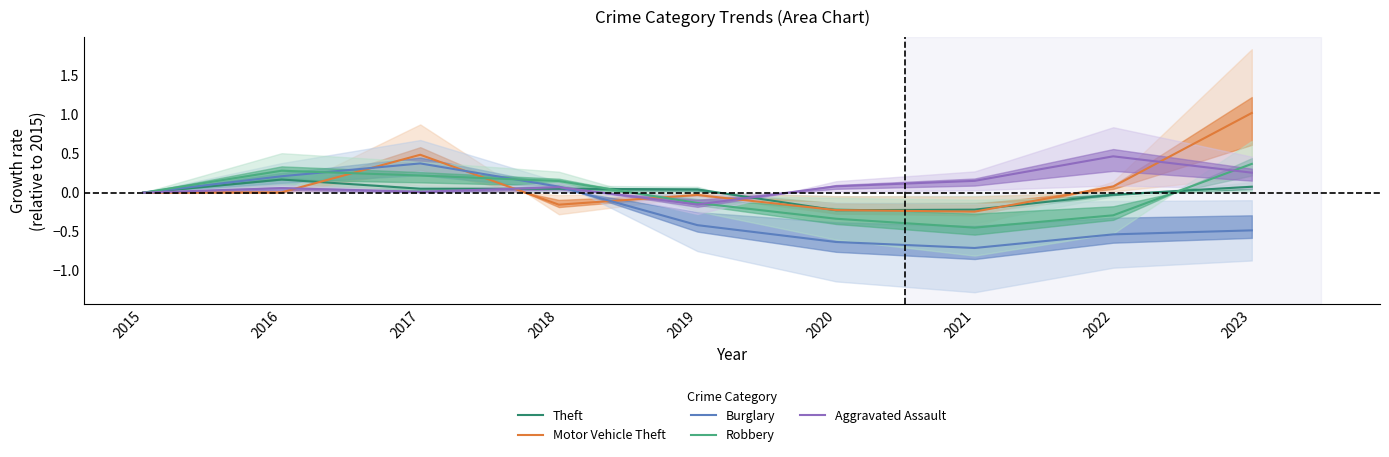

Rank the series by their maximum value, from highest to lowest.

Motor Vehicle Theft, Aggravated Assault, Burglary, Robbery, Theft